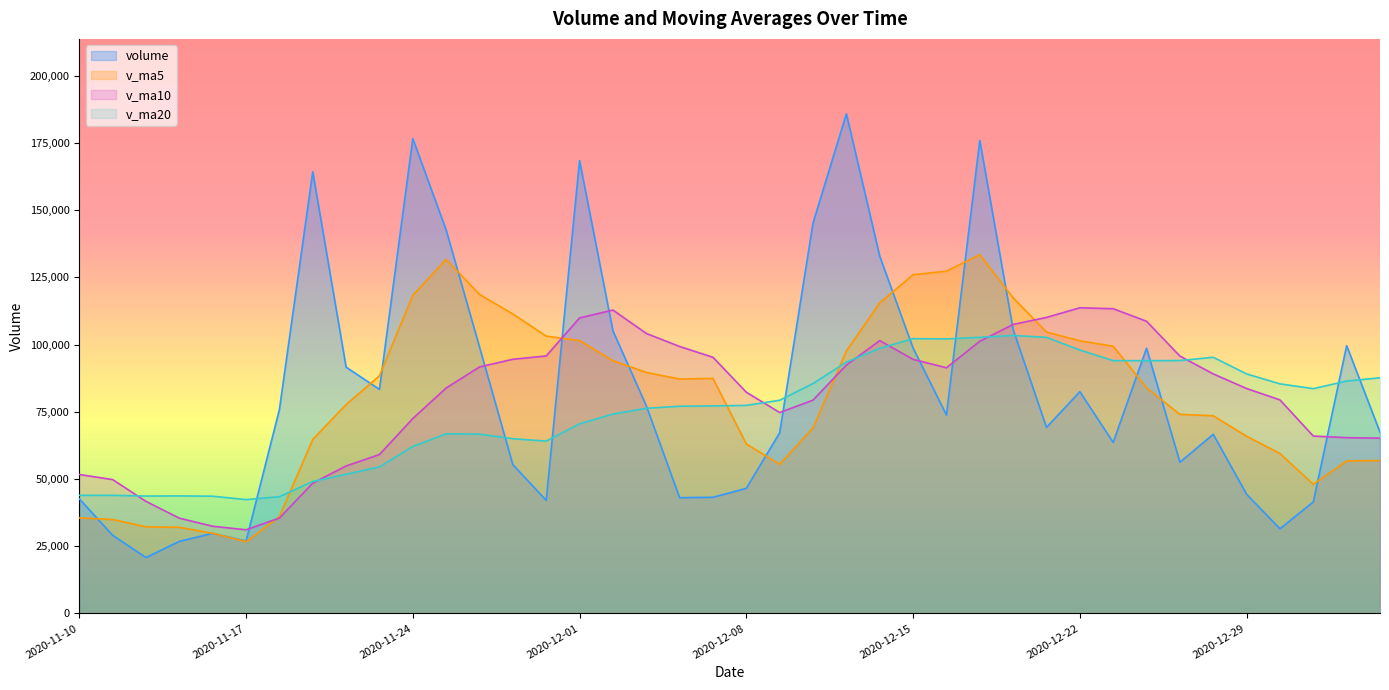

What is the difference between the maximum and minimum values in the v_ma10 series?

82594.6